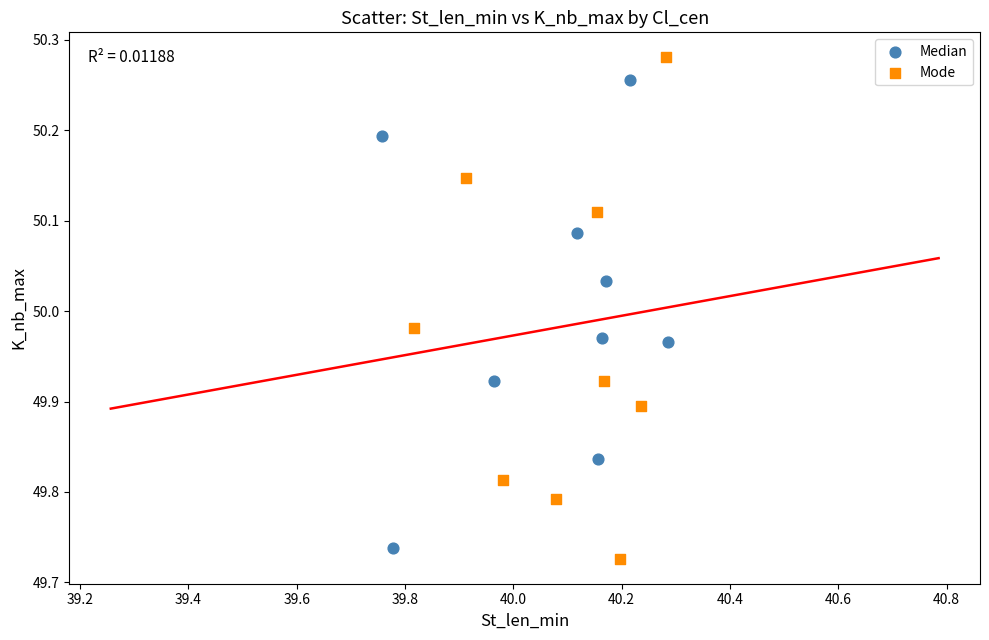

Which series has the largest Y range (max minus min)?

Mode